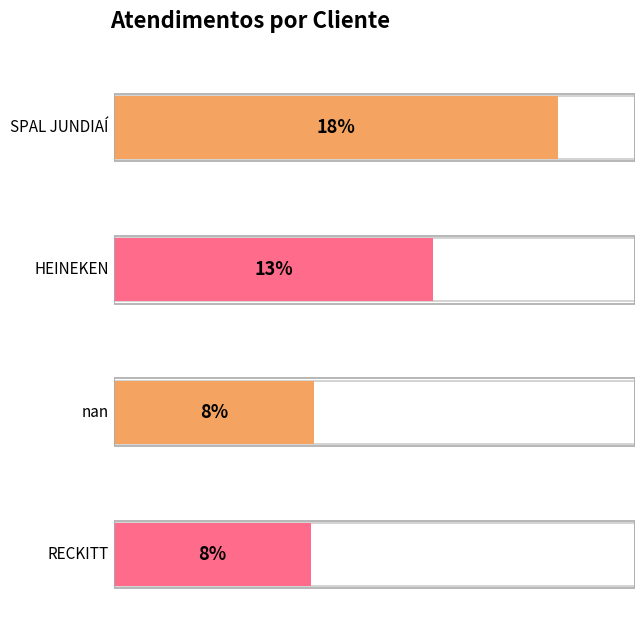

True or false: the data shows 29 at nan.

False